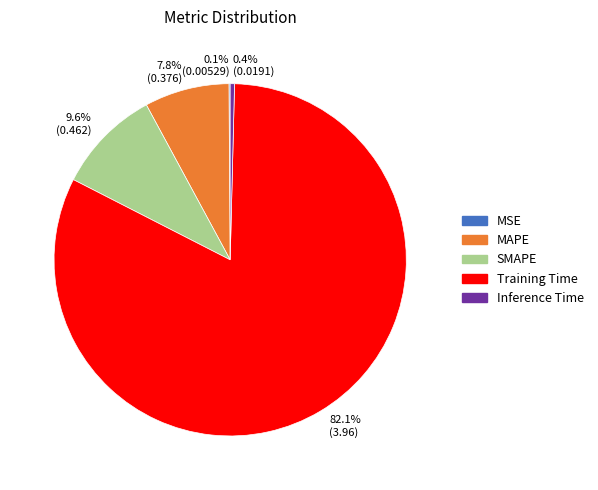

What is the majority slice?

82.1% (3.96)